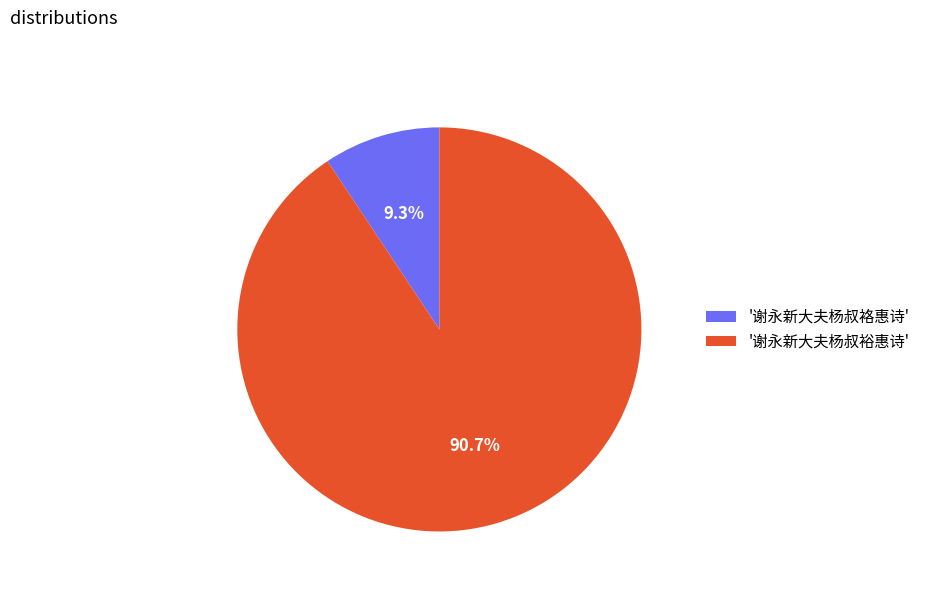

How many segments does this pie chart have?

2